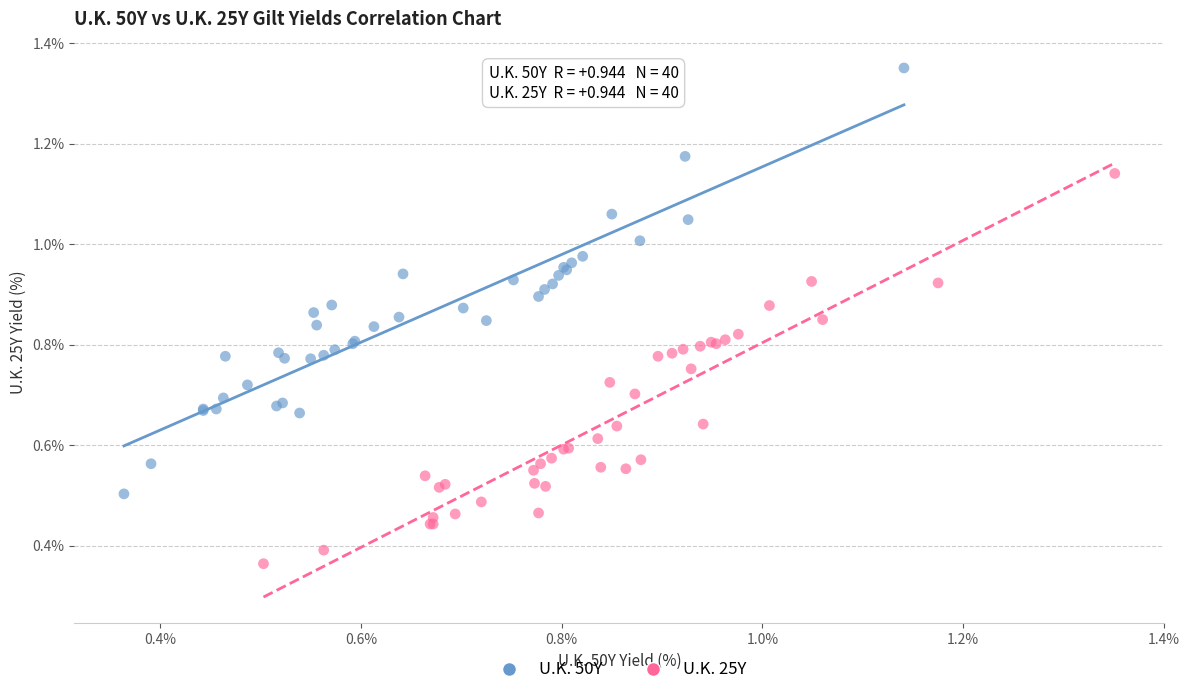

Which series contains the highest Y value?

U.K. 50Y